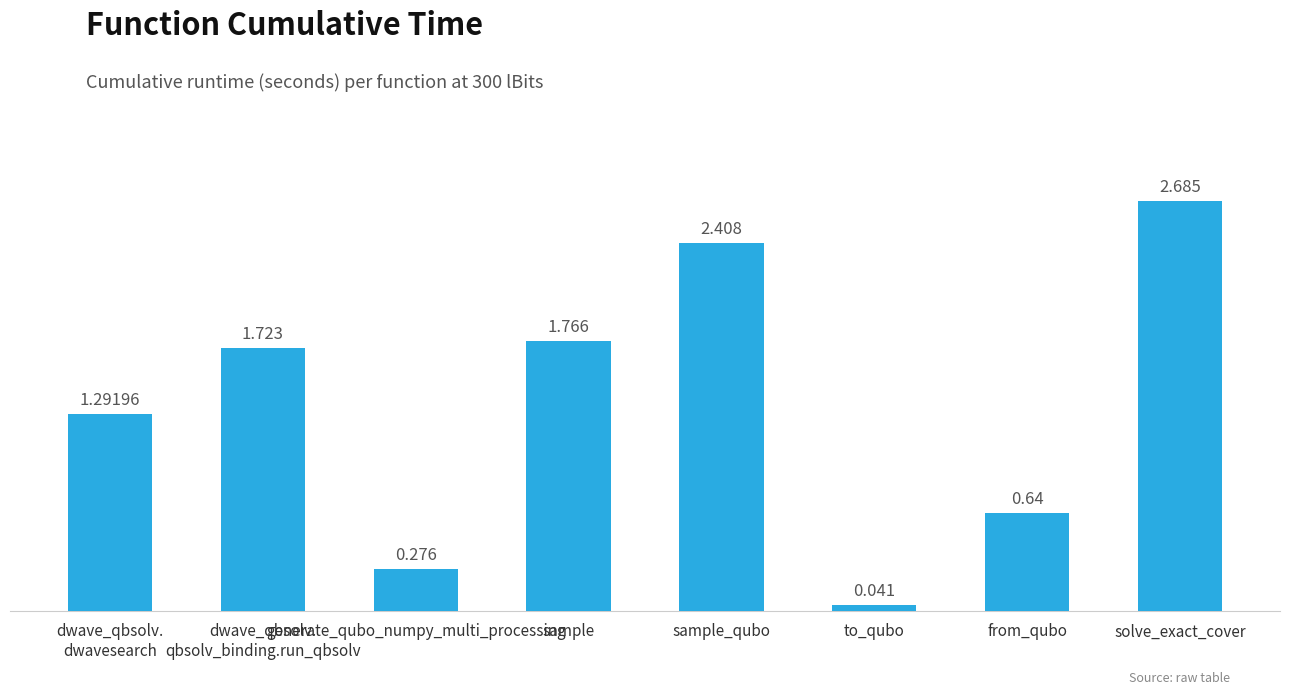

At which category does the chart reach its peak across all series?

solve_exact_cover